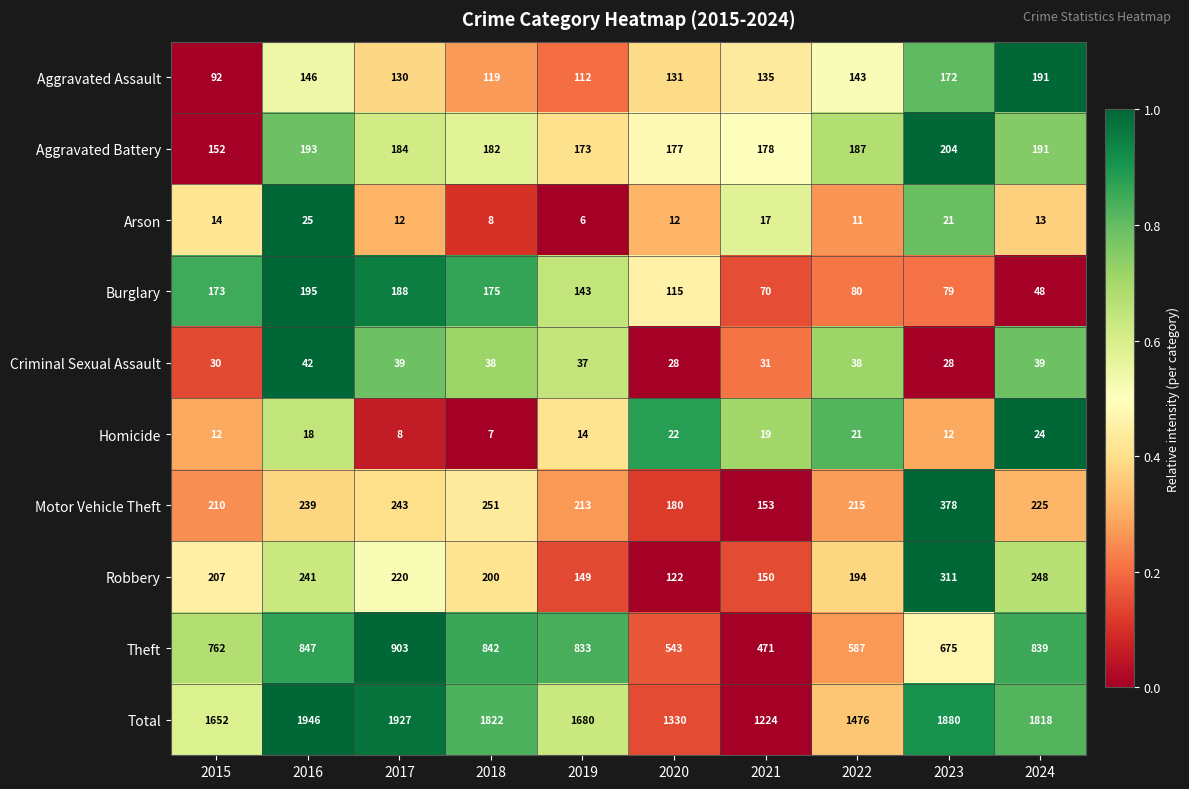

What is the total value across all series at 2015?

3304